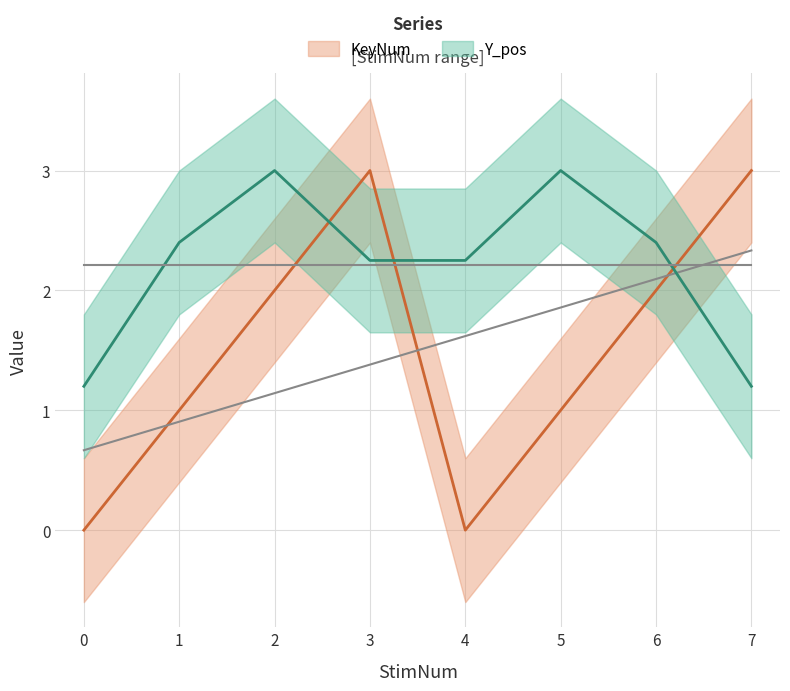

What is the sum of the Y_pos values at 2 and 3?

5.2